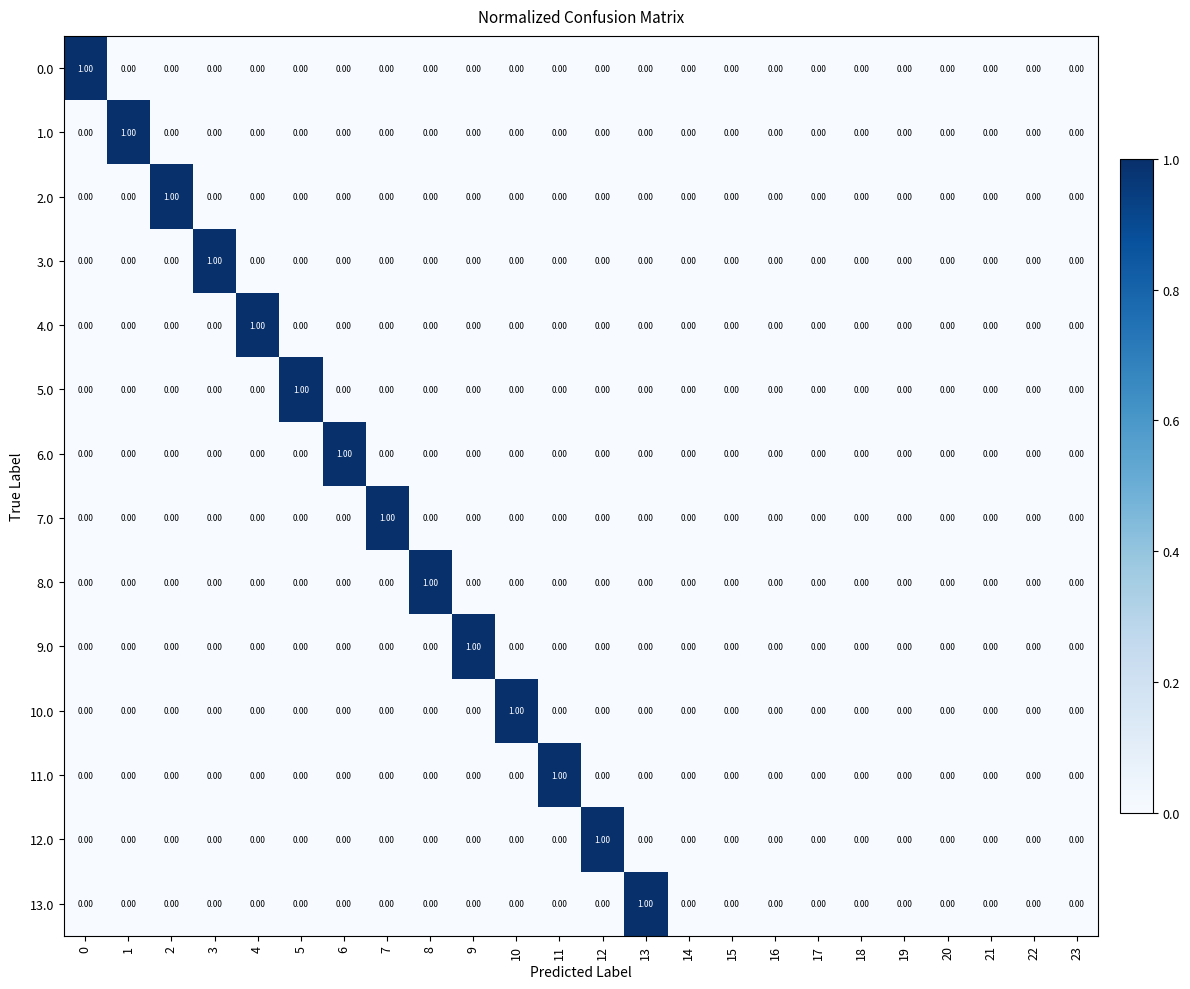

Which series changed the most between 4 and 15?

4.0